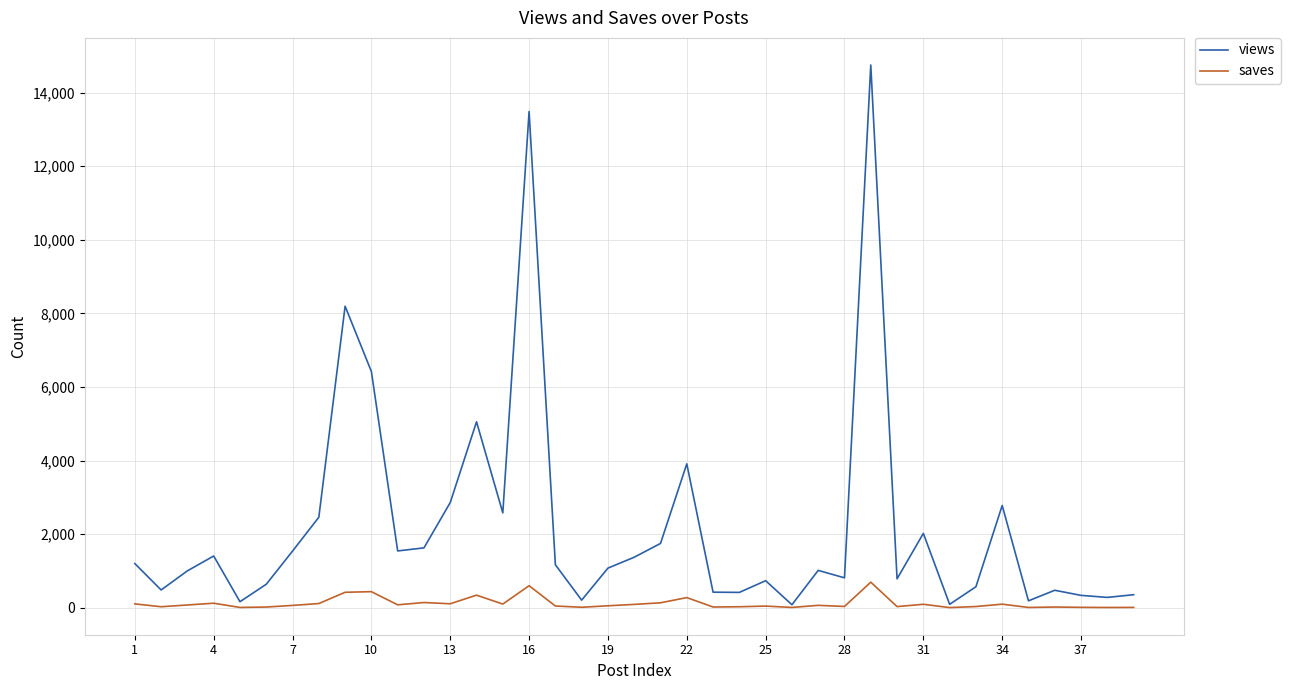

Which series has the largest total across all categories?

views